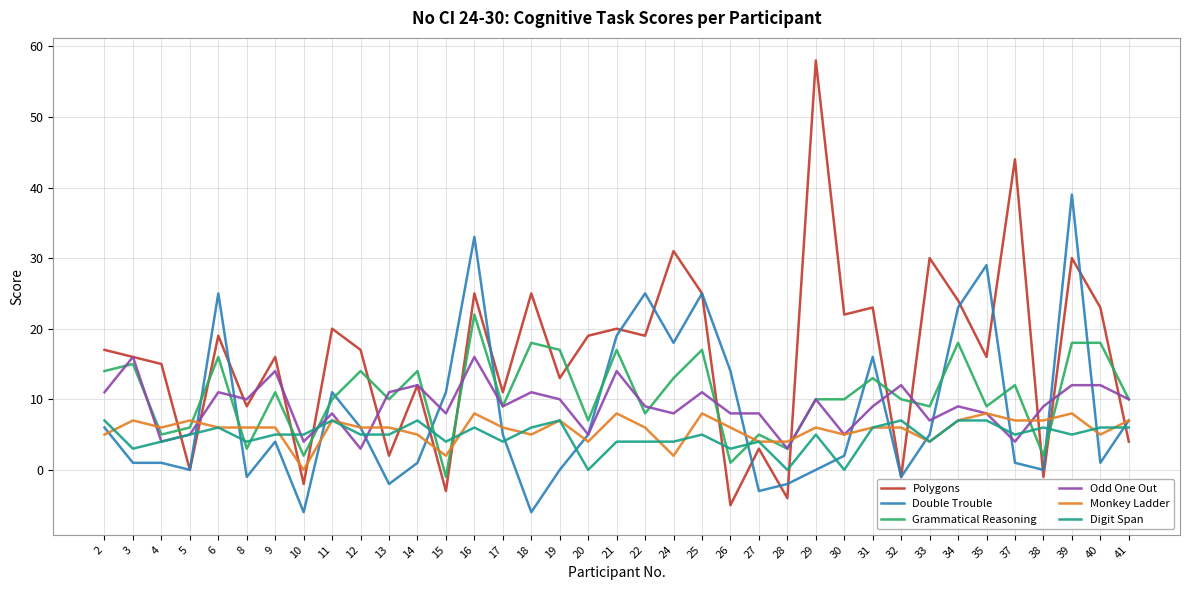

What are all the series names shown in the legend?

Polygons, Double Trouble, Grammatical Reasoning, Odd One Out, Monkey Ladder, Digit Span